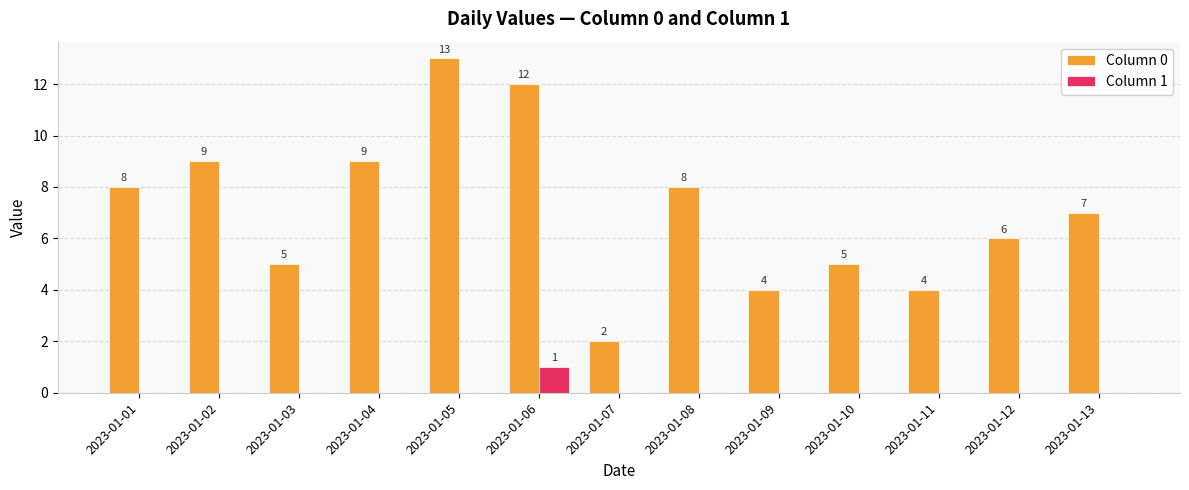

Reading right to left, list all the values displayed in this chart.

Column 0: 7	6	4	5	4	8	2	12	13	9	5	9	8
Column 1: 0	0	0	0	0	0	0	1	0	0	0	0	0